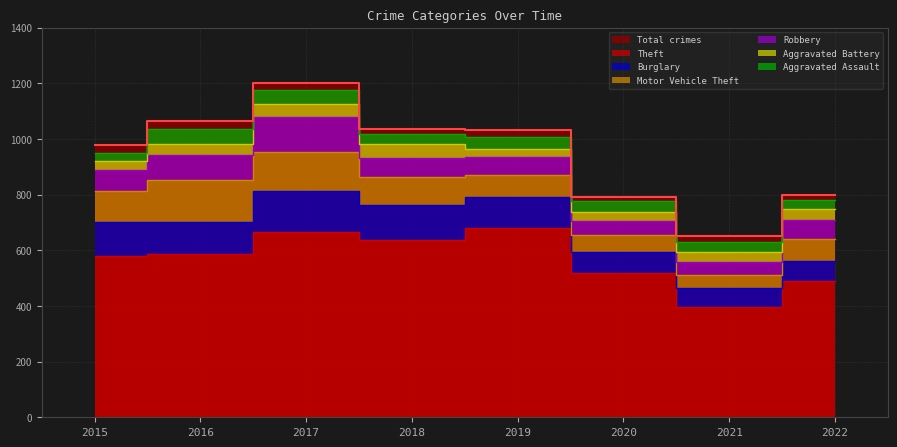

What is the value of the Burglary point at the 1st from the left?

123